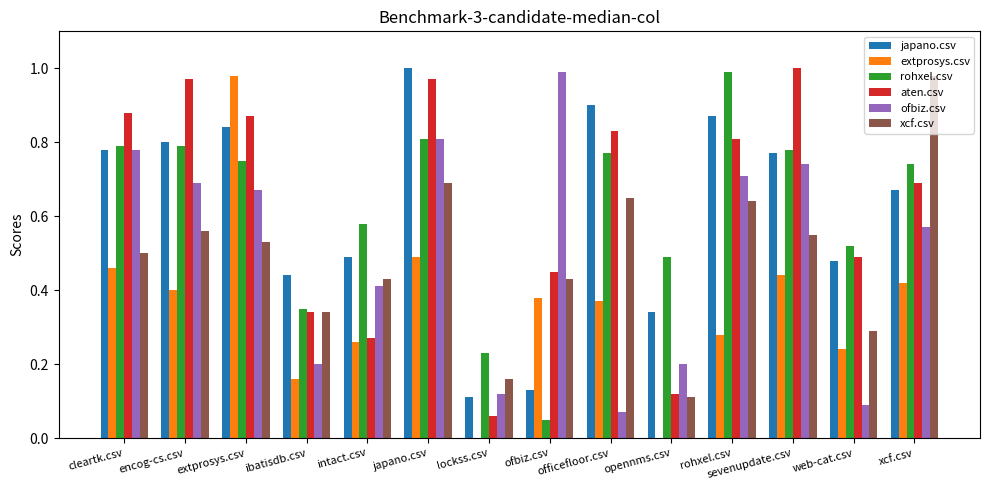

What is the sum of all aten.csv values?

8.8